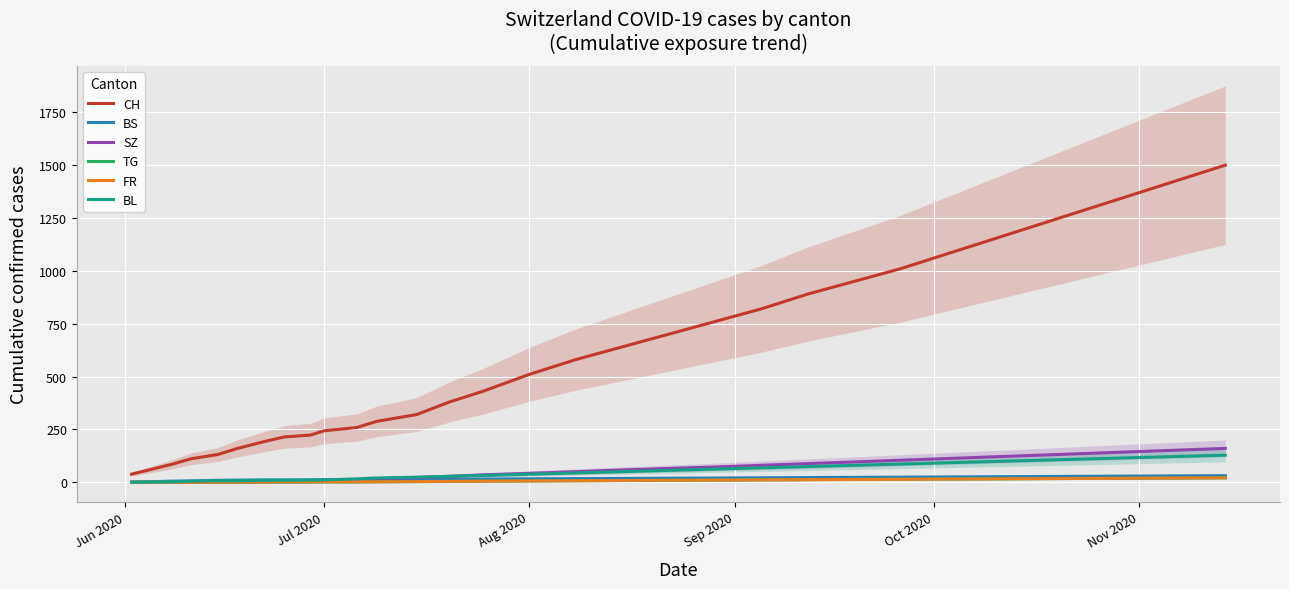

What is the highest value of the BL series?

128